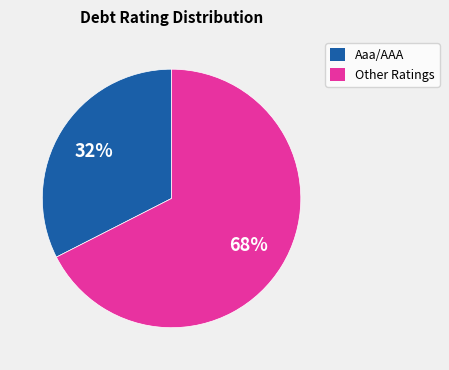

Is there a majority slice in this chart?

Yes